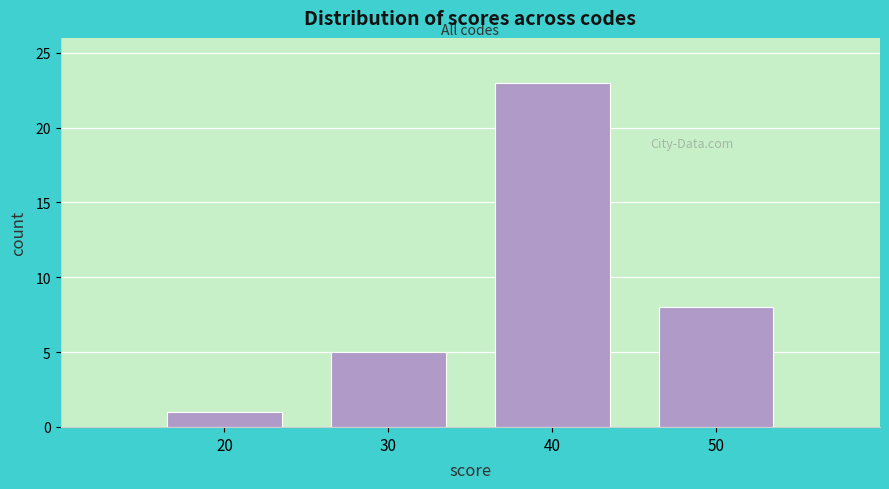

Reading right to left, transcribe all the data shown in this chart.

8	23	5	1